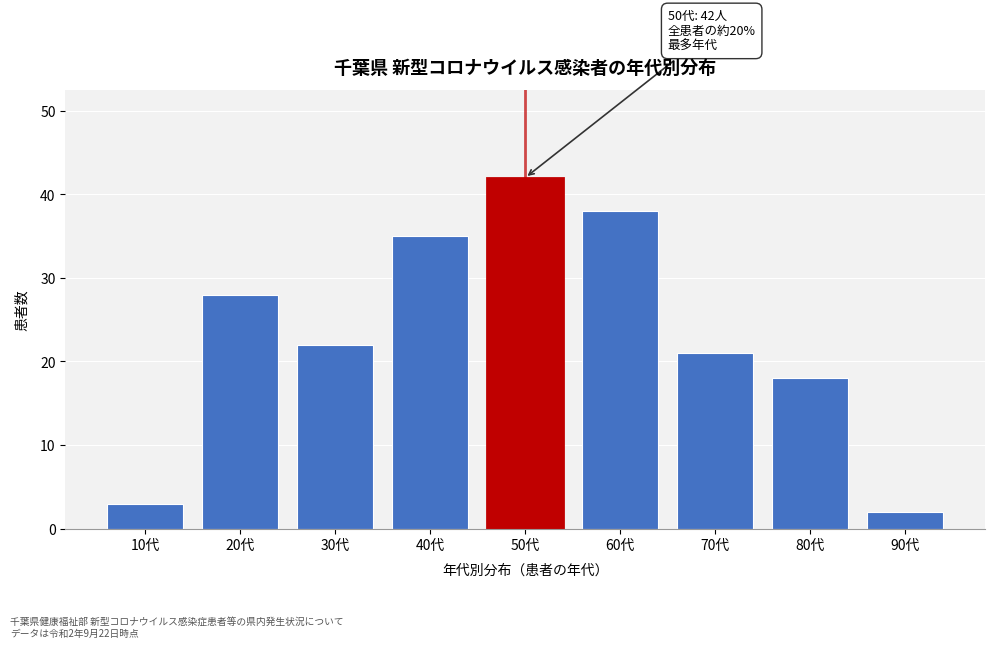

Reading left to right, what are all the values shown in this chart?

3	28	22	35	42	38	21	18	2